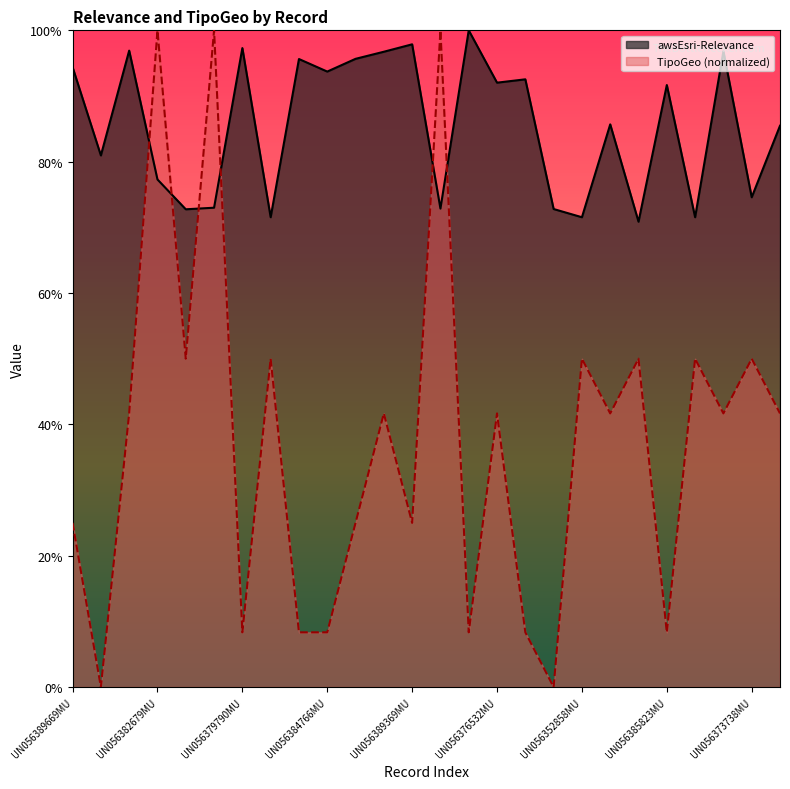

Between which two adjacent categories do awsEsri-Relevance and TipoGeo first intersect?

UN056370847MU and UN056382679MU